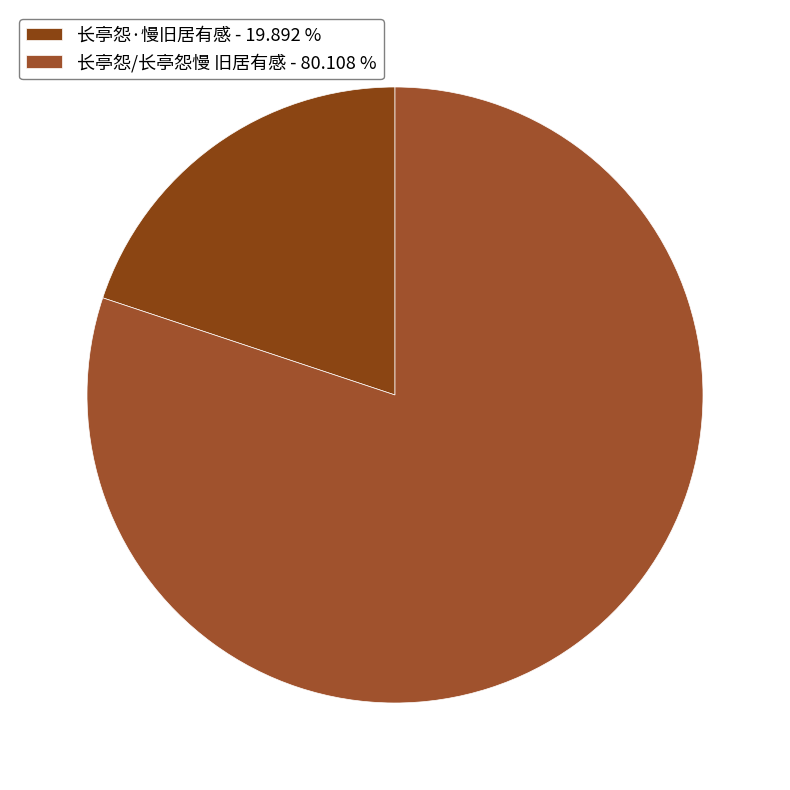

What is the change in value from 长亭怨·慢旧居有感 to 长亭怨/长亭怨慢 旧居有感?

+676153